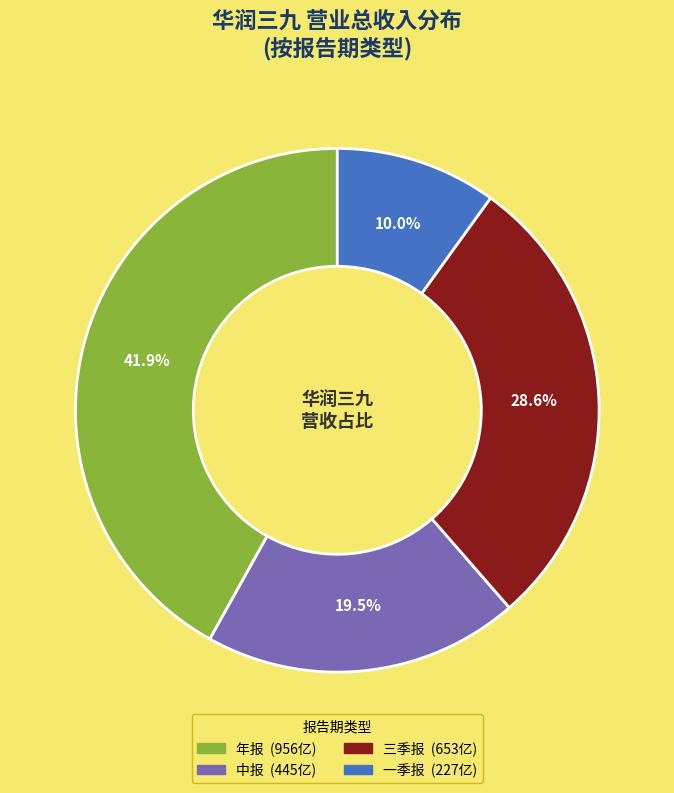

Which slice is the largest?

年报